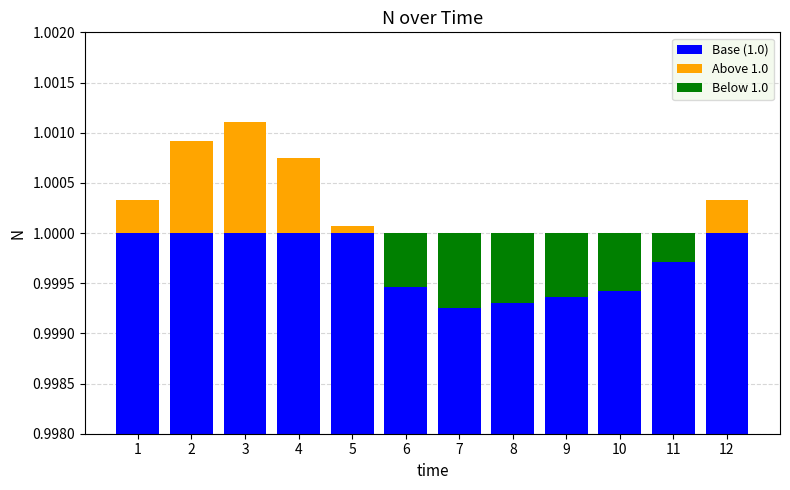

At which label does Below 1.0 reach its minimum?

1